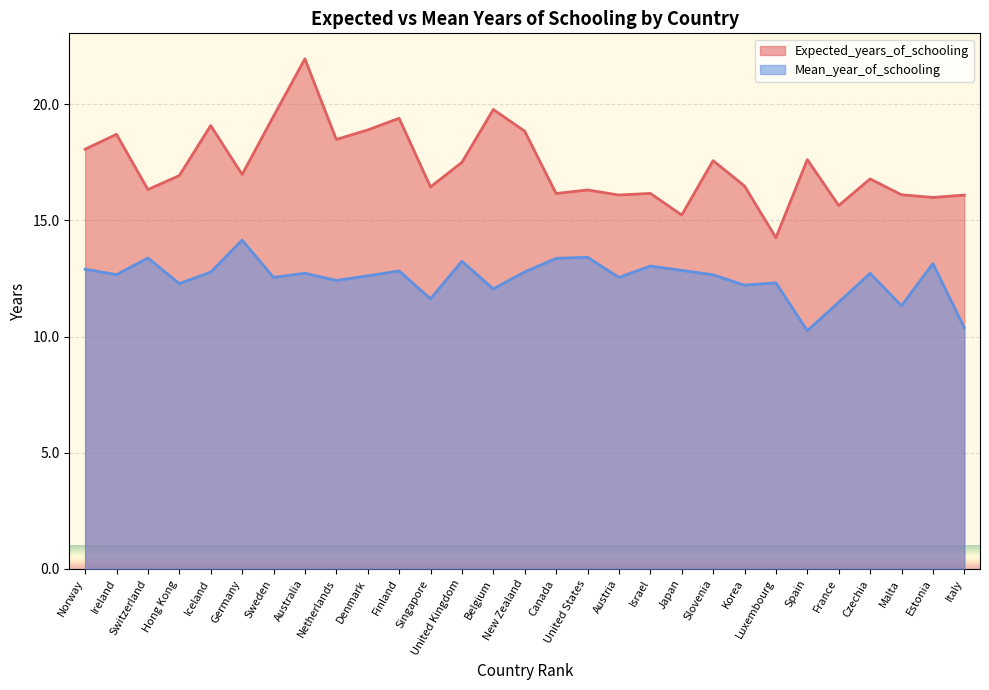

True or false: Expected_years_of_schooling and Mean_year_of_schooling cross at least once.

False